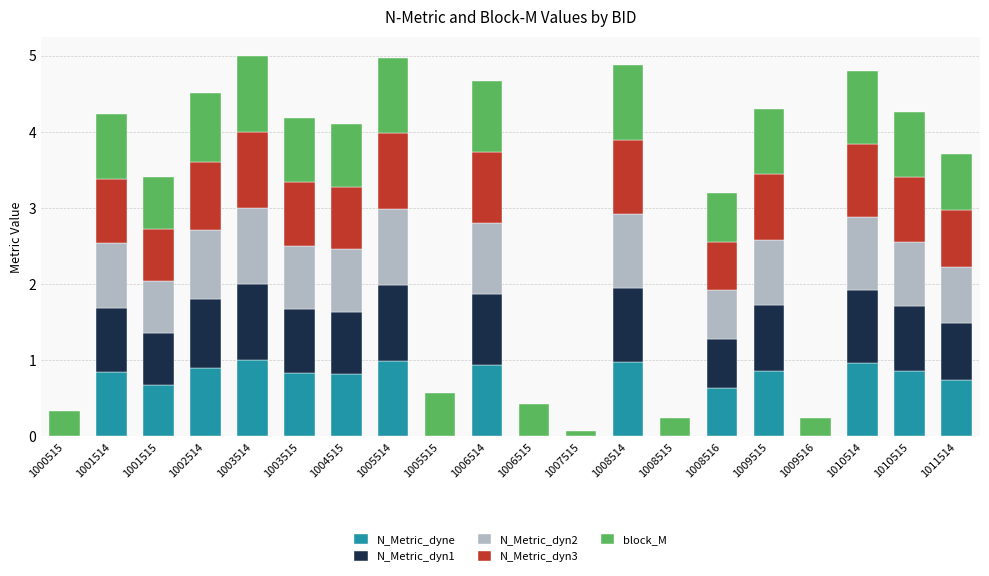

What is the sum of all N_Metric_dyne values?

12.0